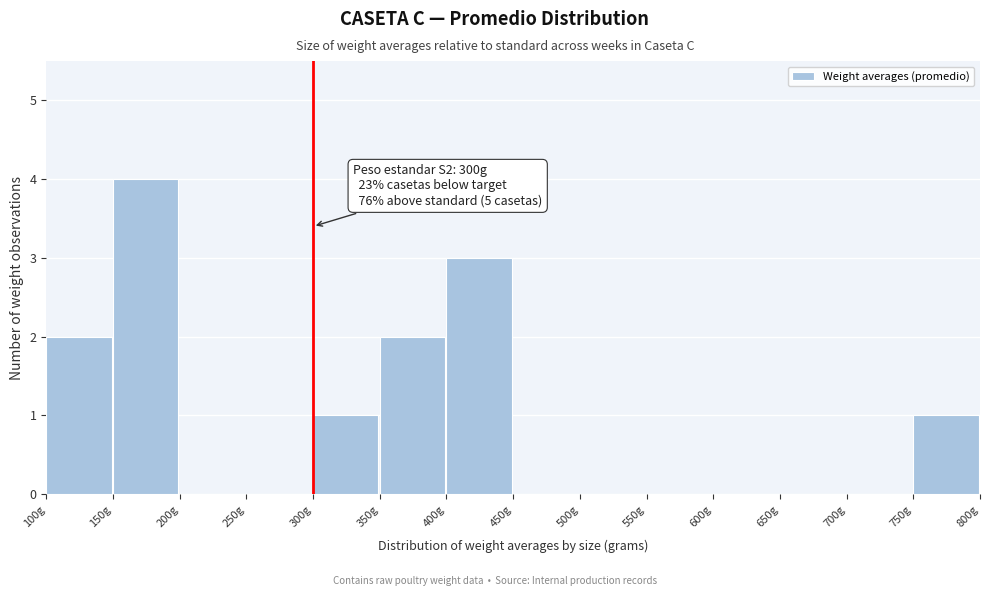

Over which range of the x-axis is the bar tallest?

150 to 200